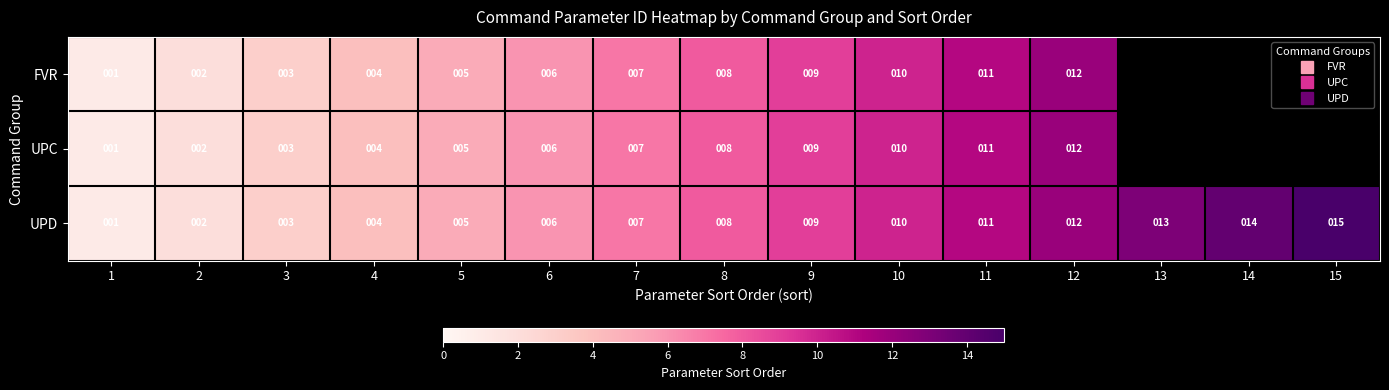

How many values in the UPC series exceed 5?

7